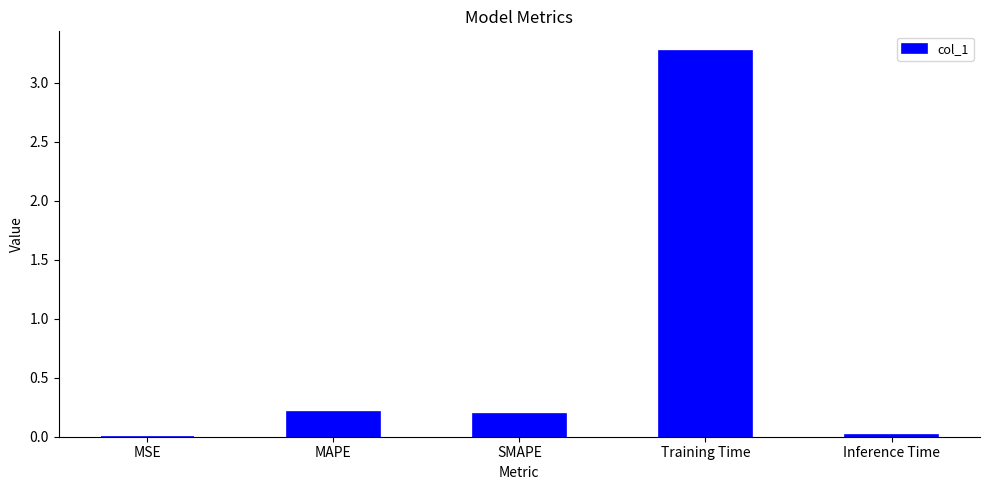

Which has a higher value, Inference Time or SMAPE?

SMAPE